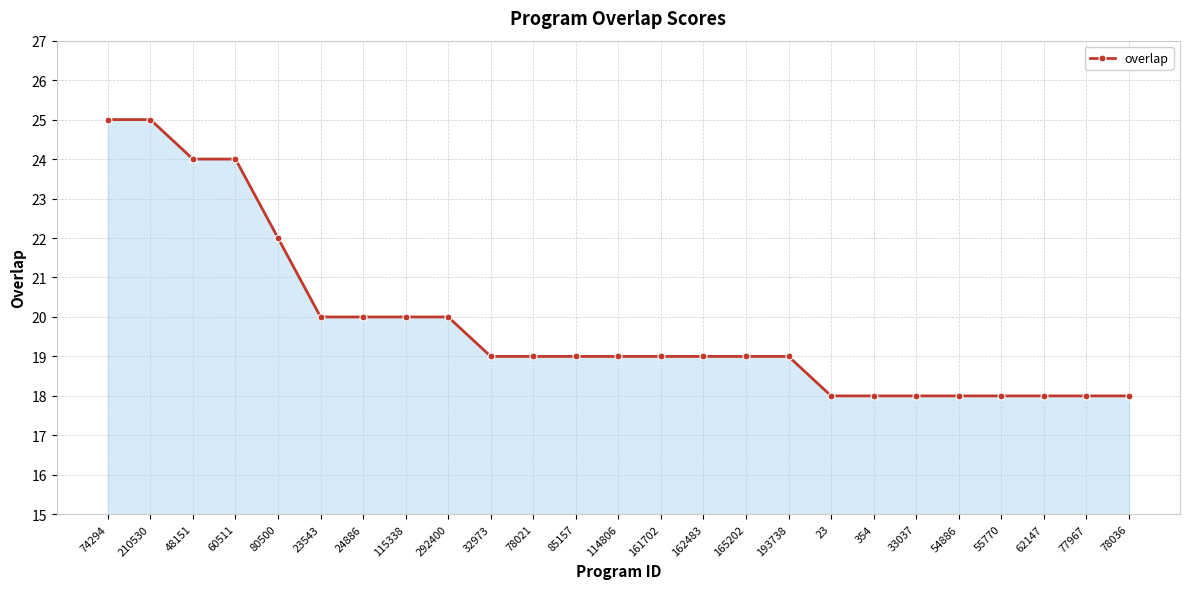

What is the maximum value shown in the chart?

25